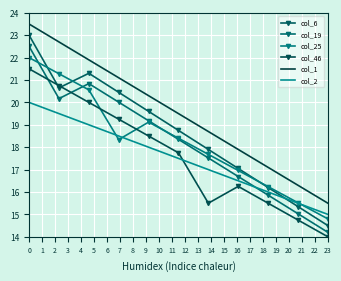

What is the value of the col_2 point at the 6th from the left?

17.5